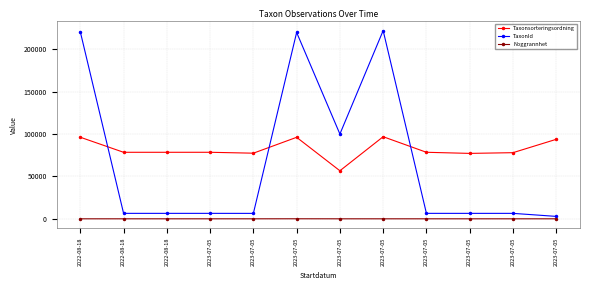

Does the chart display data point markers on the line(s)?

Yes